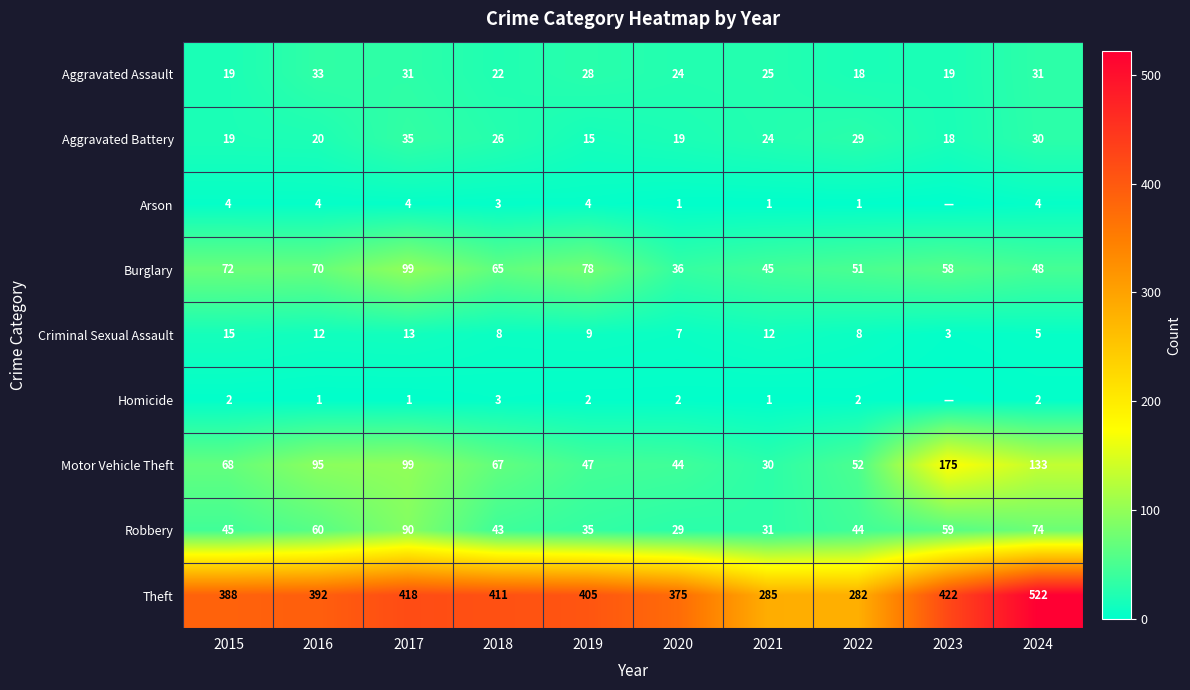

List the labels in order of Motor Vehicle Theft value, largest first.

2023, 2024, 2017, 2016, 2015, 2018, 2022, 2019, 2020, 2021